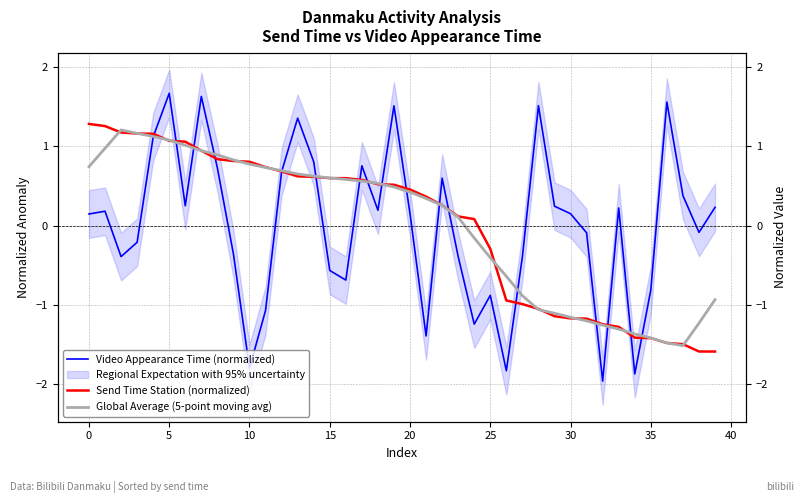

What is the value of the Global Average (5-point moving avg) point at the 10th from the left?

0.8